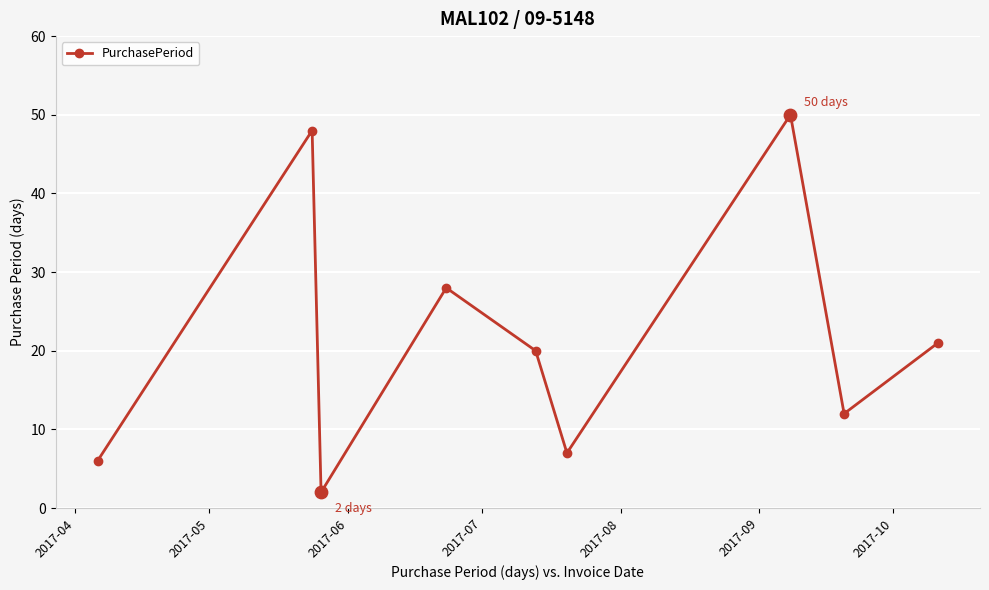

What is the greatest value displayed?

50